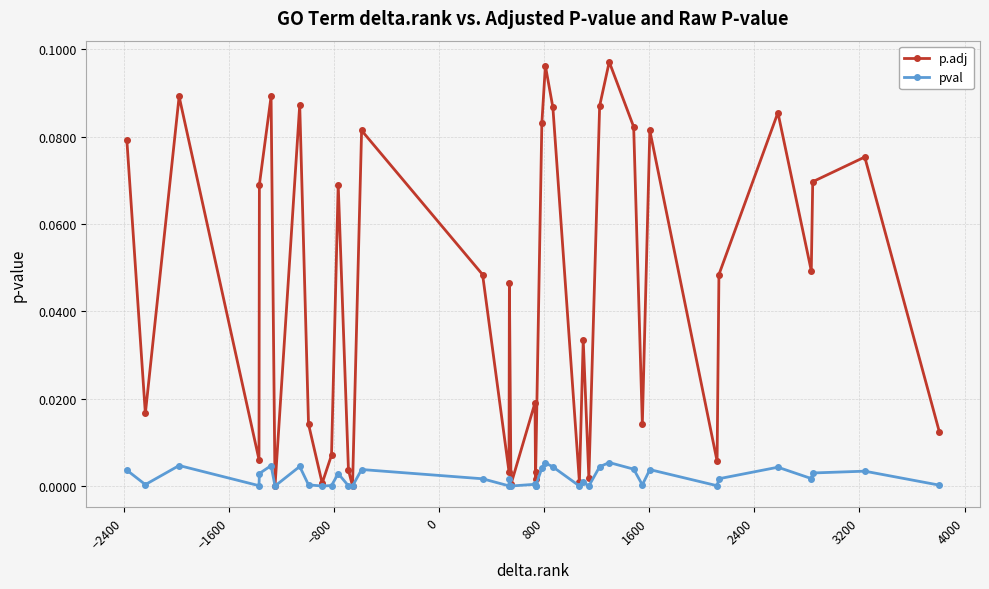

Which series has the largest range (max minus min)?

p.adj